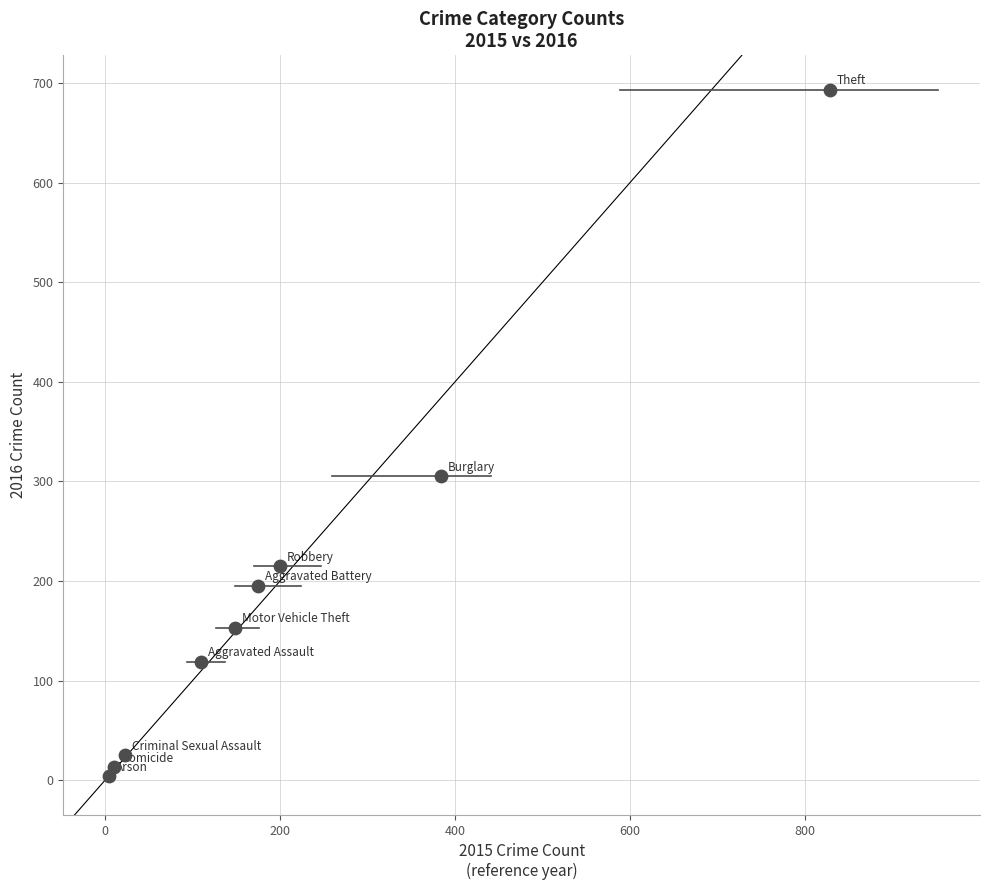

What Y value in the scatter plot is closest to 348?

305